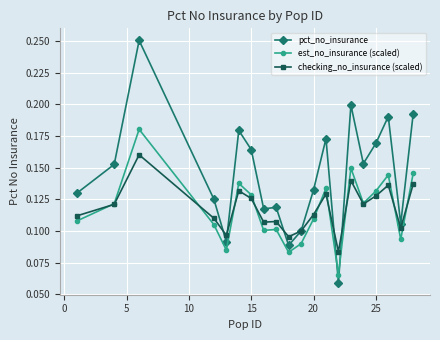

Which series has the largest total across all categories?

pct_no_insurance